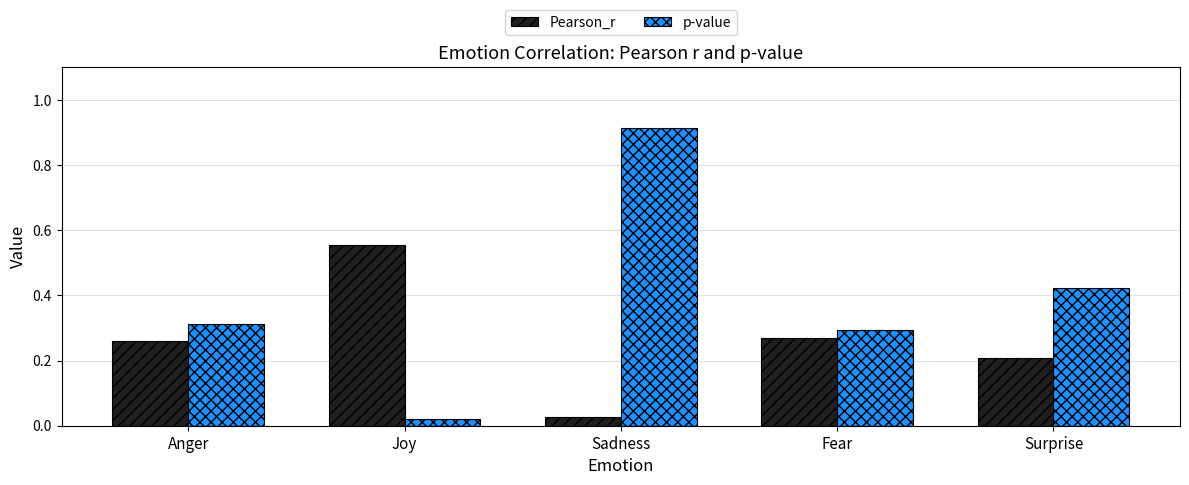

At which label is Pearson_r closest to 0?

Sadness